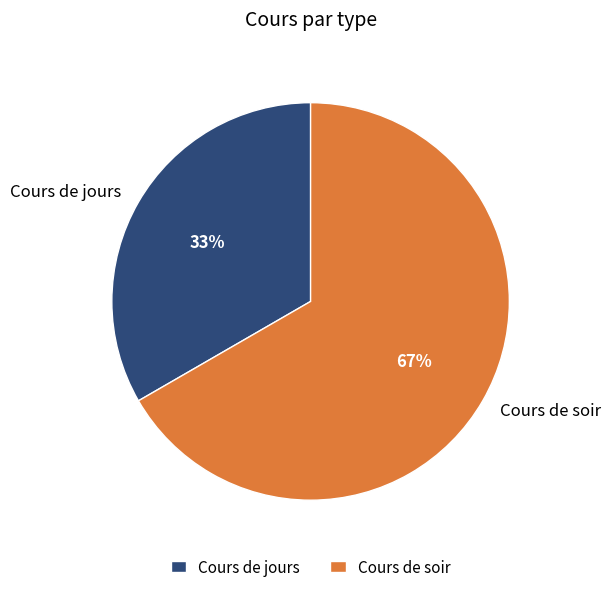

To the nearest percent, what percentage of the pie is Cours de soir?

67%